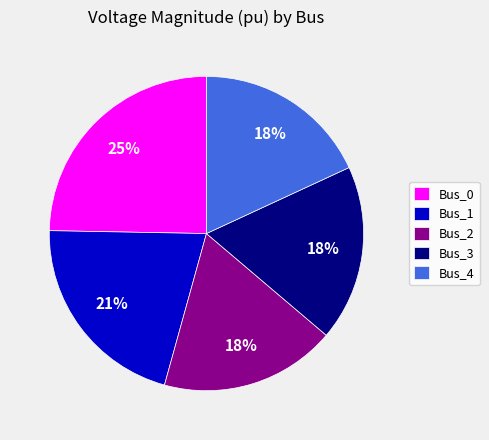

Does any single category account for the majority?

No